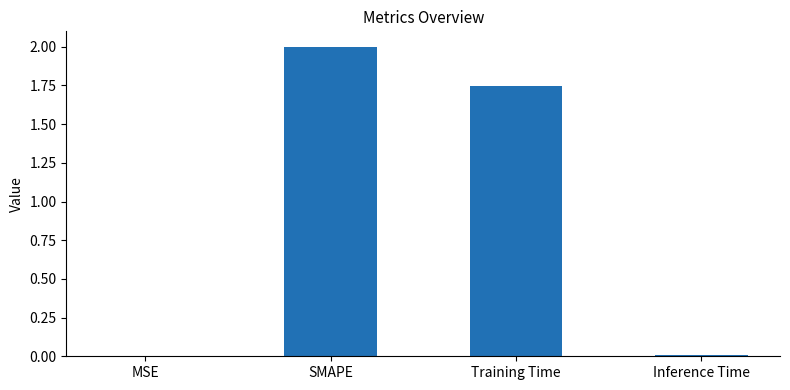

The chart shows a value of 0.0 at Inference Time. True or false?

True